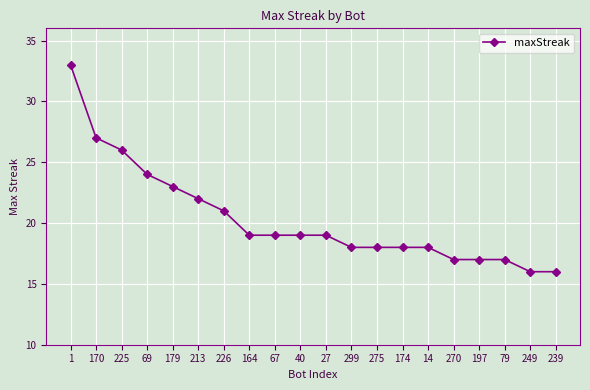

Approximately how many times larger is the value at 79 compared to 179?

0.7